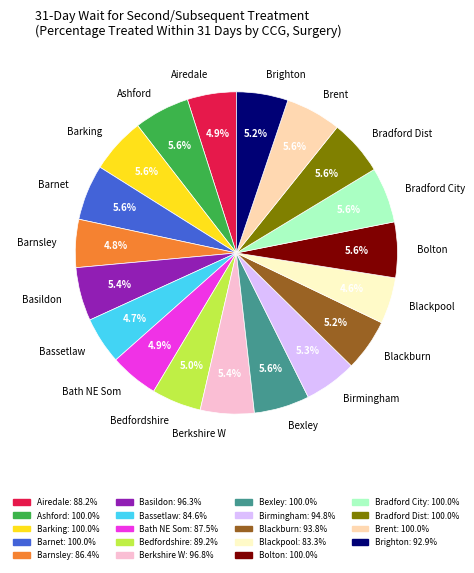

Do Brent and Airedale together represent more than half of the pie?

No